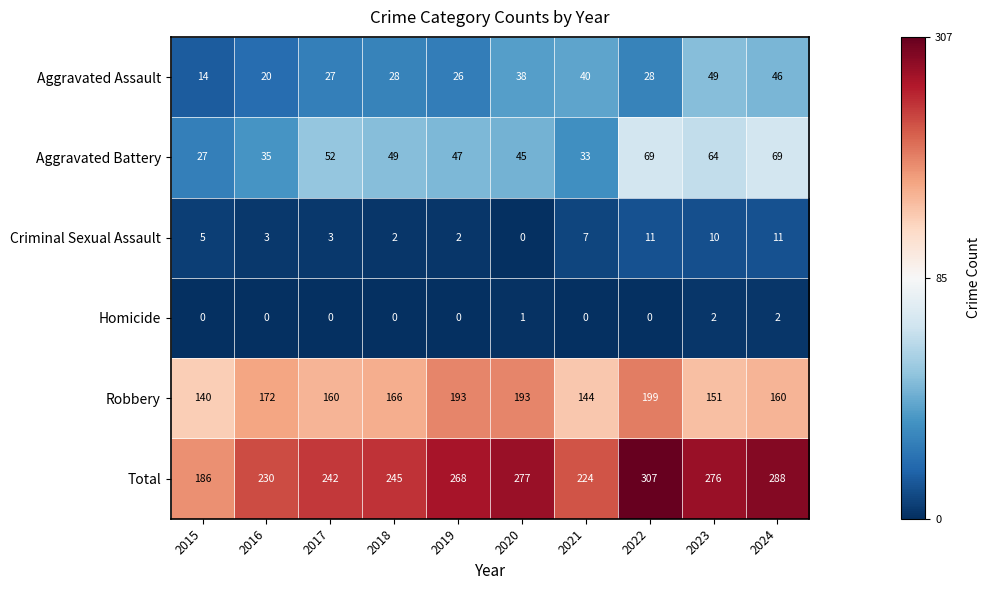

Count the Homicide values in the range 0 to 1.

8